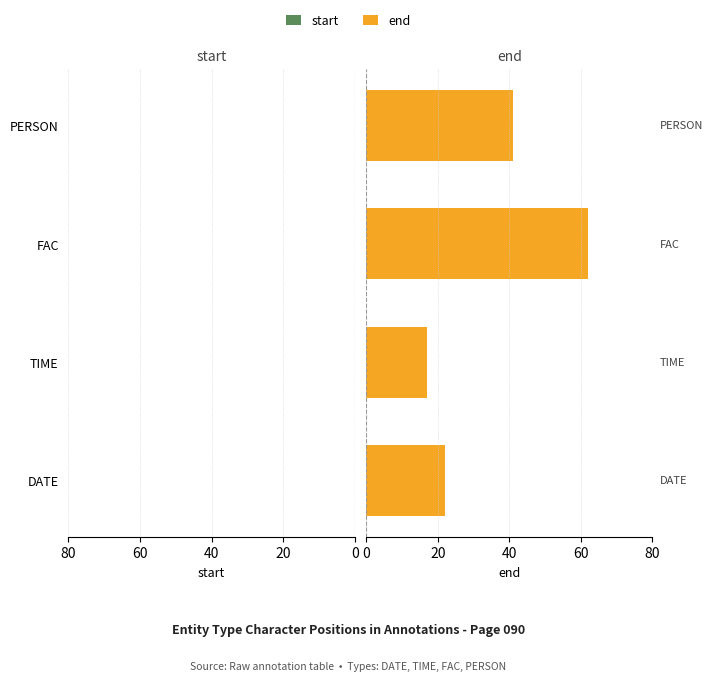

How many bars are there in total?

8